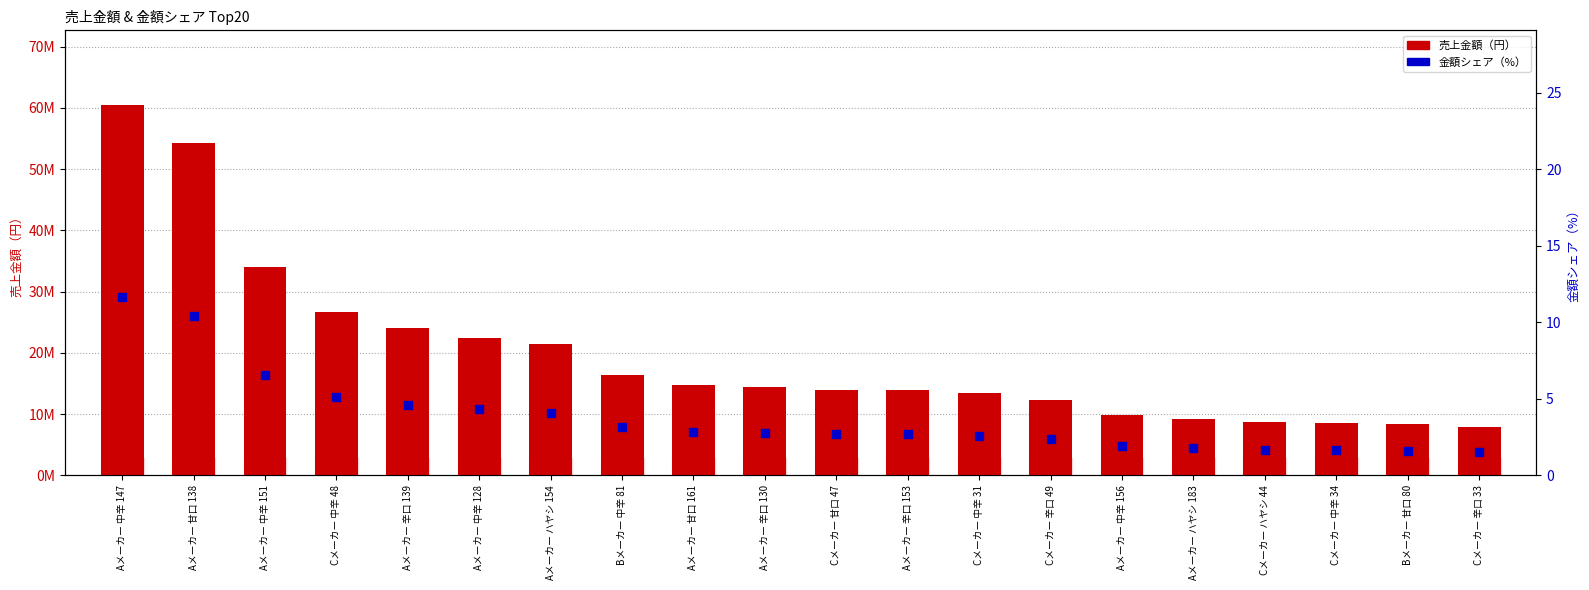

At which category is the sum across all series the highest?

Aメーカー 中辛 147